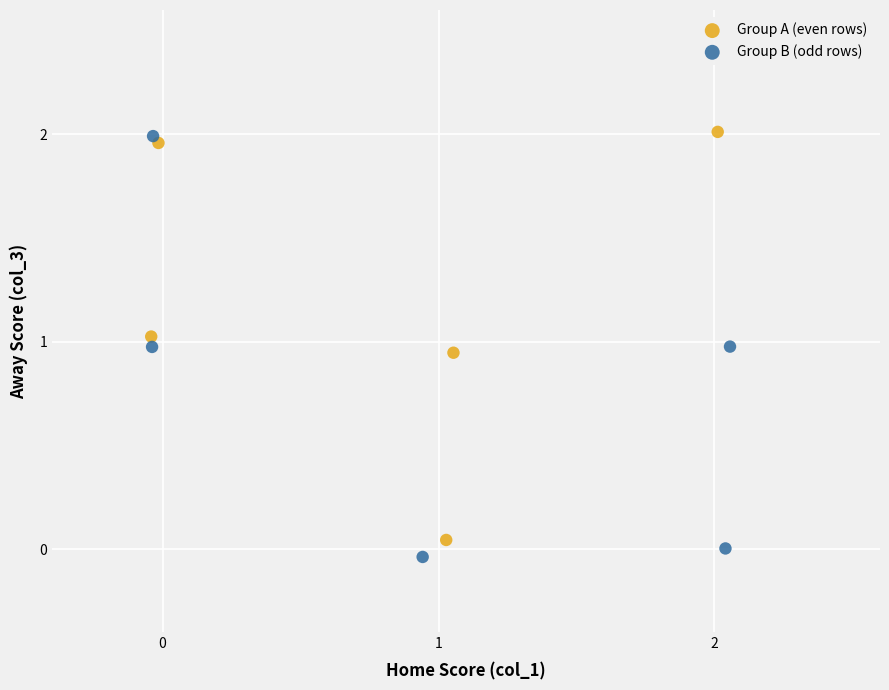

Which series contains the lowest Y value?

Group B (odd rows)